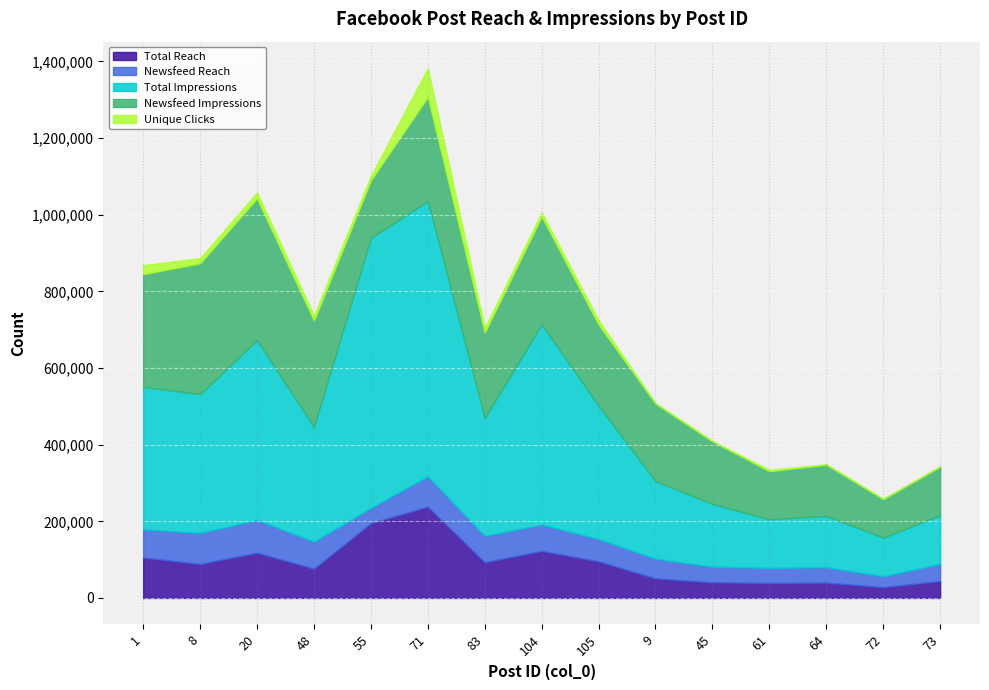

Where is the first local minimum for Newsfeed Reach?

55